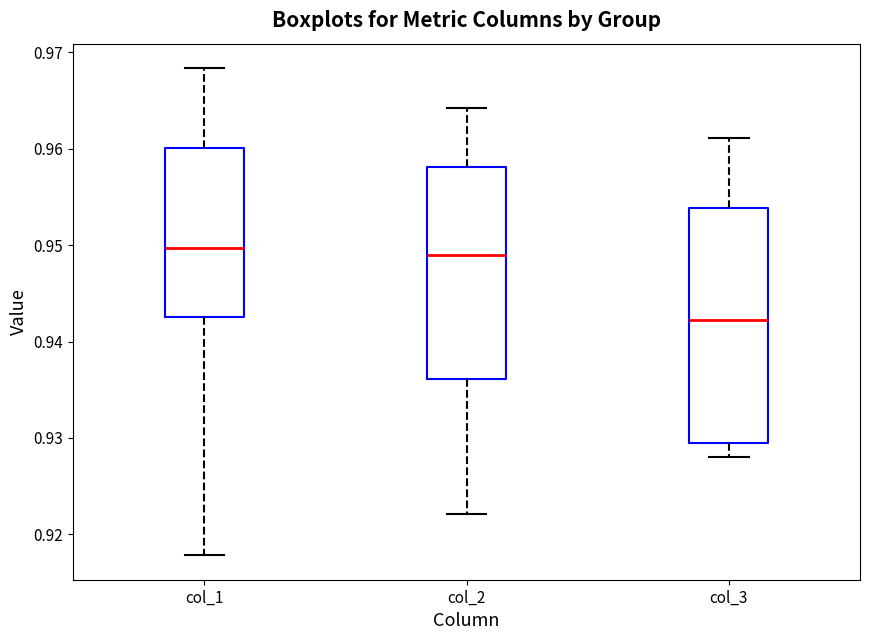

Where does the lower whisker of the box for col_1 end on the y-axis? The values are not printed on the chart, so give them approximately, as read against the axis.

0.918